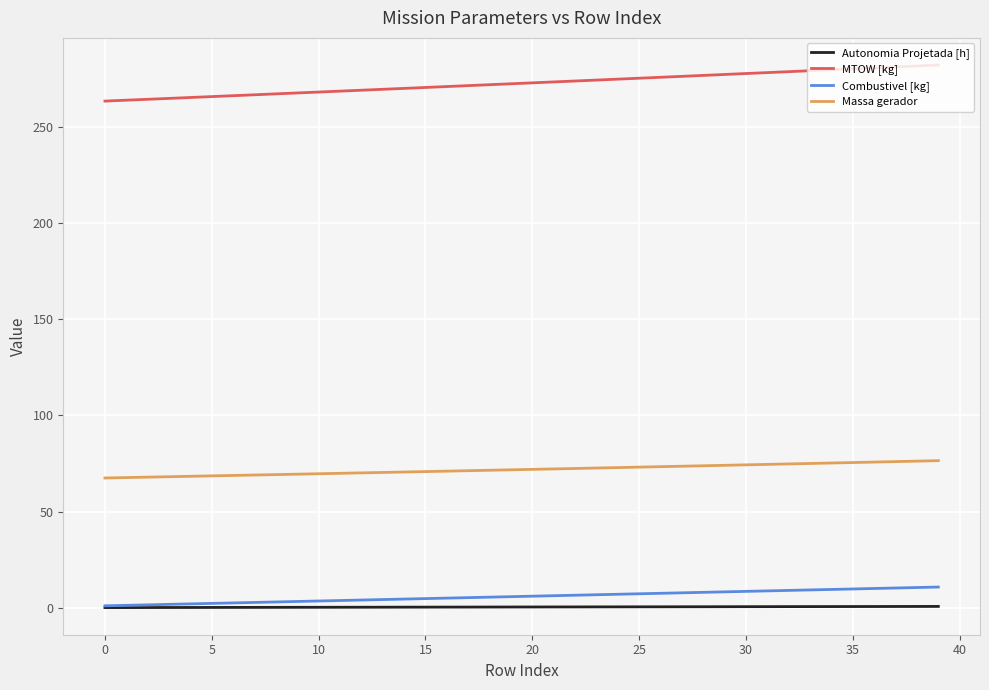

True or false: Massa gerador and MTOW [kg] intersect in this chart.

False